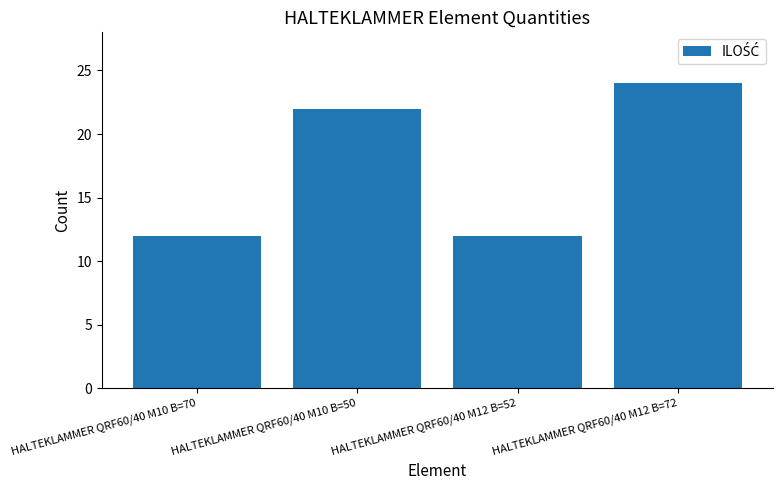

Is it true that the value at HALTEKLAMMER QRF60/40 M12 B=72 is 41?

False